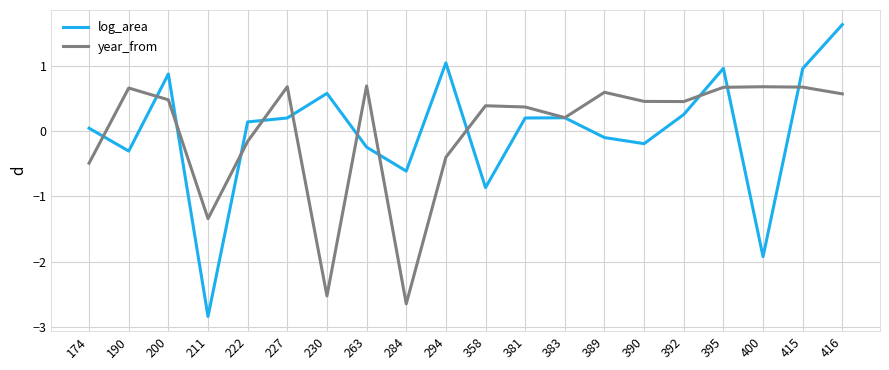

What is the difference between the highest and lowest values at 389?

0.7